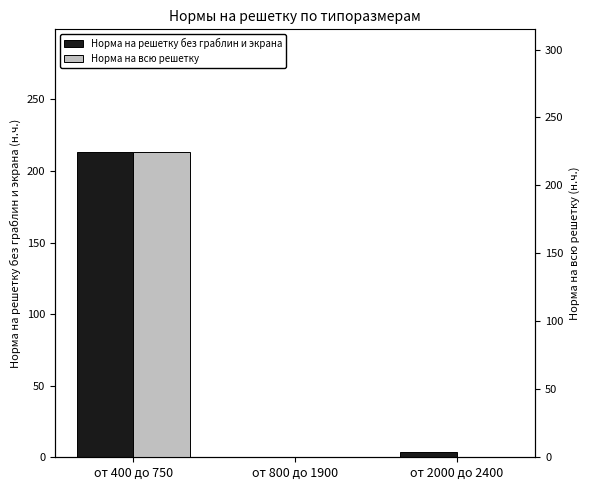

Reading right to left, extract all data points from this chart.

Норма на решетку без граблин и экрана: от 2000 до 2400=4.0	от 800 до 1900=0.0	от 400 до 750=213.5
Норма на всю решетку: от 2000 до 2400=0.0	от 800 до 1900=0.0	от 400 до 750=224.9